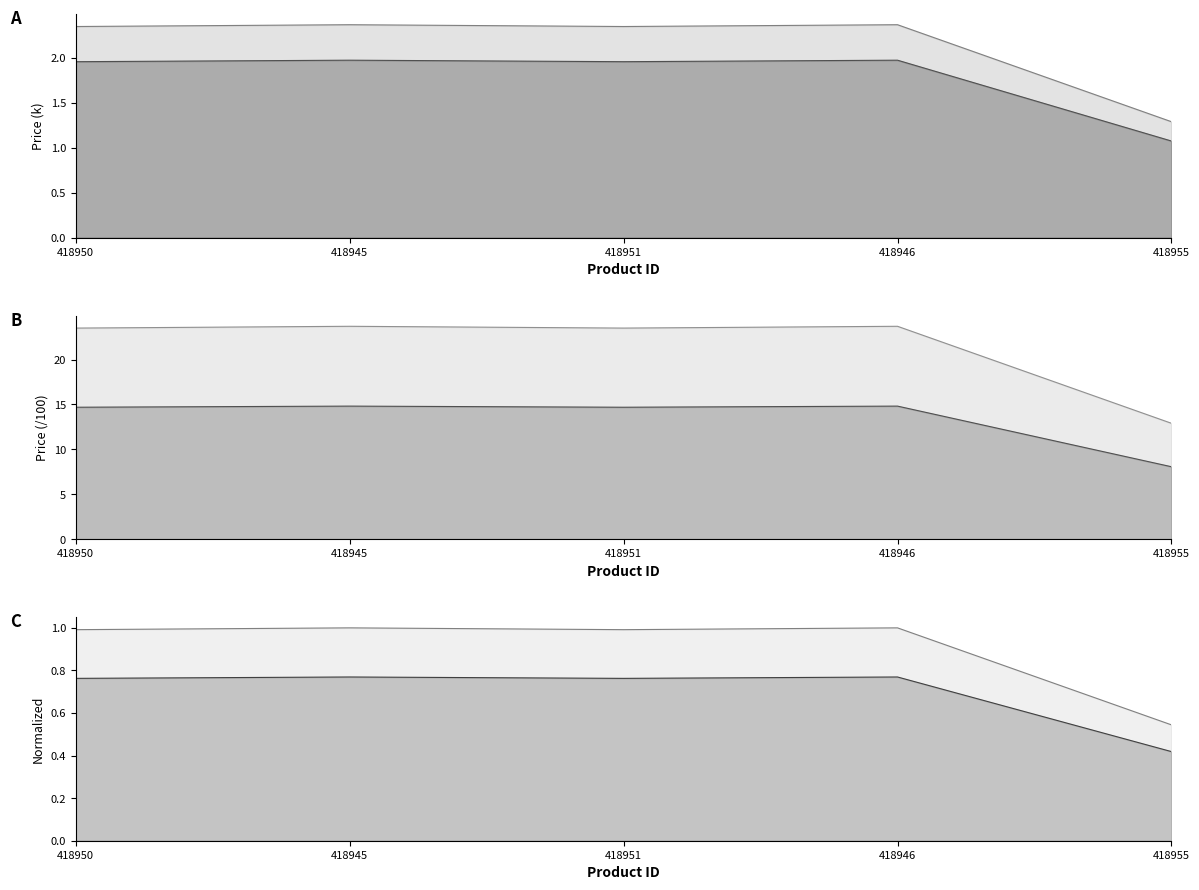

True or false: col_8 has more than 0 interior local peaks.

True